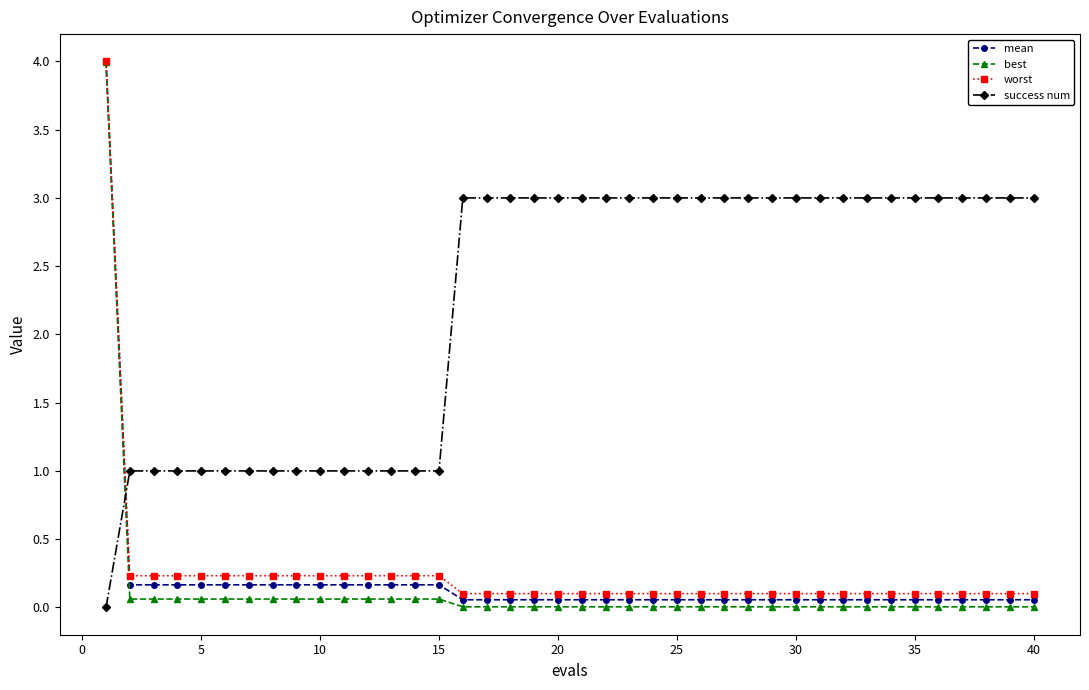

Which series has the largest range (max minus min)?

best